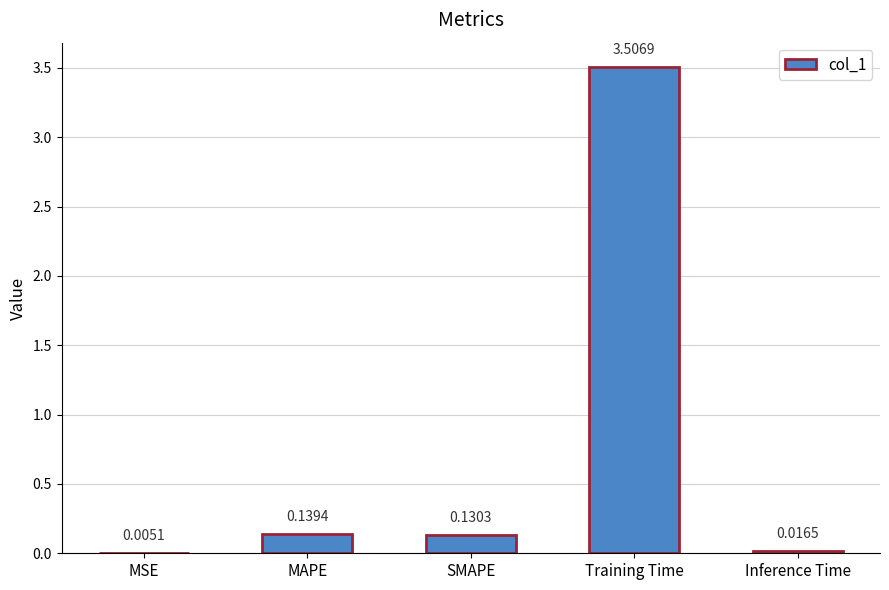

Which label corresponds to the largest value in the chart?

Training Time